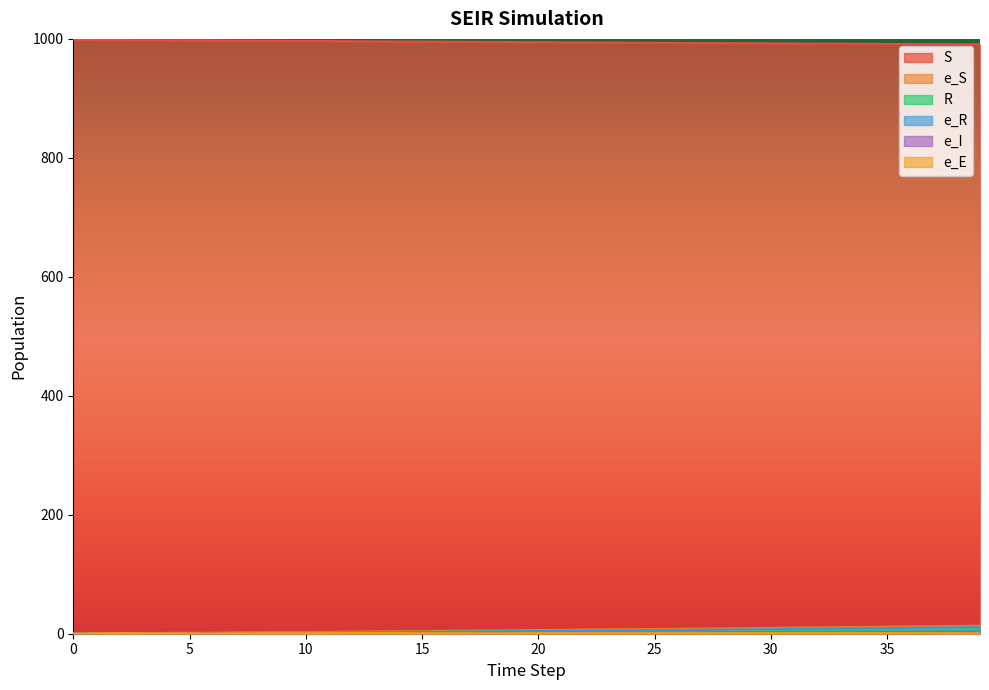

Reading left to right, extract all data points from this chart.

S: 999.0	998.4	998.1	997.9	997.7	997.6	997.5	997.2	997.0	996.7	996.5	996.3	996.1	995.8	995.6	995.4	995.2	995.0	994.9	994.6	994.4	994.2	994.0	993.8	993.6	993.4	993.2	993.0	992.8	992.6	992.5	992.3	992.1	991.9	991.7	991.5	991.3	991.2	991.0	990.9
e_S: 0.0	0.8	1.0	1.2	1.4	1.5	1.6	2.0	2.2	2.5	2.8	3.2	3.6	3.9	4.3	4.6	4.9	5.2	5.4	5.8	6.2	6.6	6.9	7.2	7.6	7.9	8.3	8.6	9.0	9.4	9.8	10.2	10.7	11.1	11.5	11.9	12.3	12.7	13.0	13.4
R: 0.0	0.3	0.4	0.6	0.8	1.1	1.3	1.6	1.8	1.9	2.2	2.4	2.5	2.8	3.0	3.3	3.5	3.8	4.0	4.2	4.4	4.6	4.8	5.0	5.2	5.4	5.6	5.8	6.0	6.2	6.4	6.6	6.8	7.0	7.1	7.3	7.6	7.7	7.9	8.1
e_R: 0.0	0.4	0.5	0.5	0.6	0.7	0.8	0.9	1.0	1.1	1.4	1.6	1.7	2.0	2.3	2.7	3.1	3.4	3.8	4.0	4.3	4.6	4.9	5.3	5.6	5.9	6.3	6.6	6.8	7.1	7.5	7.9	8.3	8.6	8.9	9.3	9.8	10.2	10.6	11.0
e_I: 0.0	0.4	0.5	1.0	1.1	1.2	1.2	1.1	1.0	1.2	1.4	1.4	1.6	1.6	1.7	1.7	1.6	1.5	1.5	1.5	1.4	1.6	1.7	1.7	1.8	1.7	1.7	1.9	2.0	1.9	1.9	2.0	1.9	2.1	2.2	2.2	2.0	2.1	2.0	2.0
e_E: 0.0	0.8	1.0	0.9	0.7	0.6	0.5	0.7	0.9	0.9	0.9	1.0	1.1	1.1	1.0	0.9	0.9	0.9	0.8	1.0	1.1	1.0	1.1	1.1	1.0	1.1	1.1	1.0	1.0	1.1	1.2	1.1	1.1	1.2	1.1	1.1	1.1	1.0	0.9	0.9